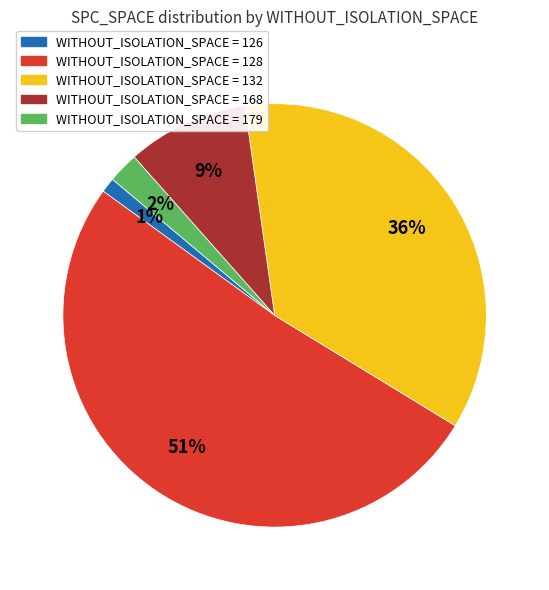

To the nearest percent, what is the average slice percentage?

20%